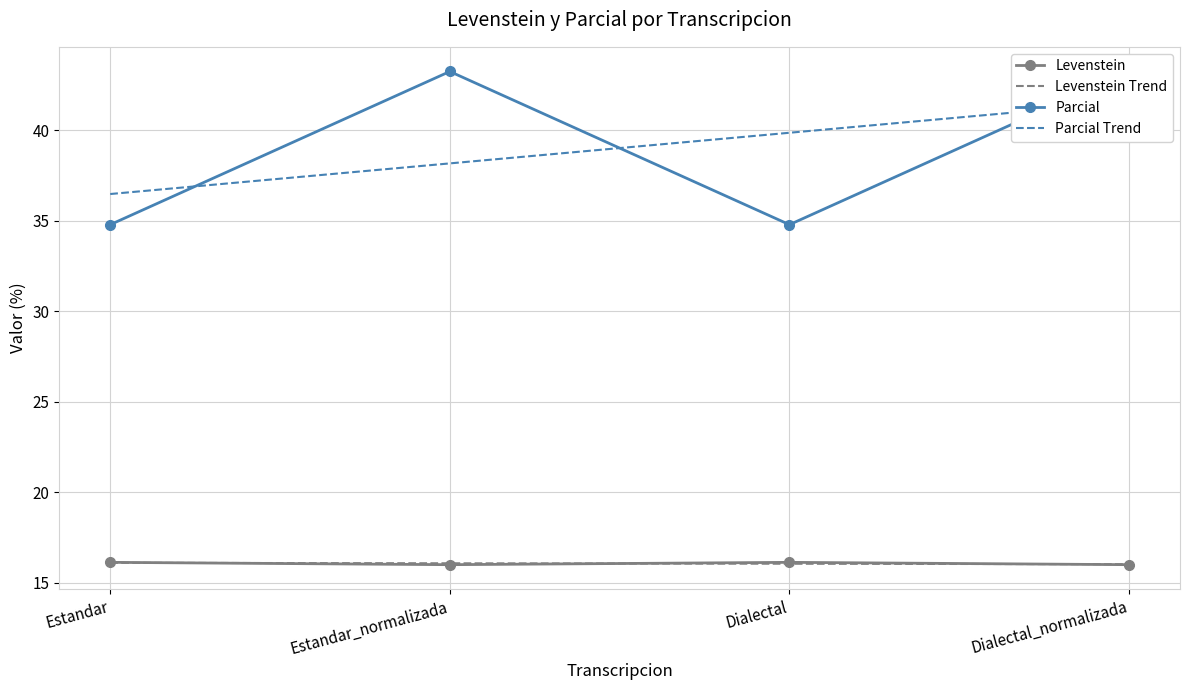

Reading left to right, extract all data points from this chart.

Levenstein: 16.1	16.0	16.1	16.0
Parcial: 34.8	43.2	34.8	43.2